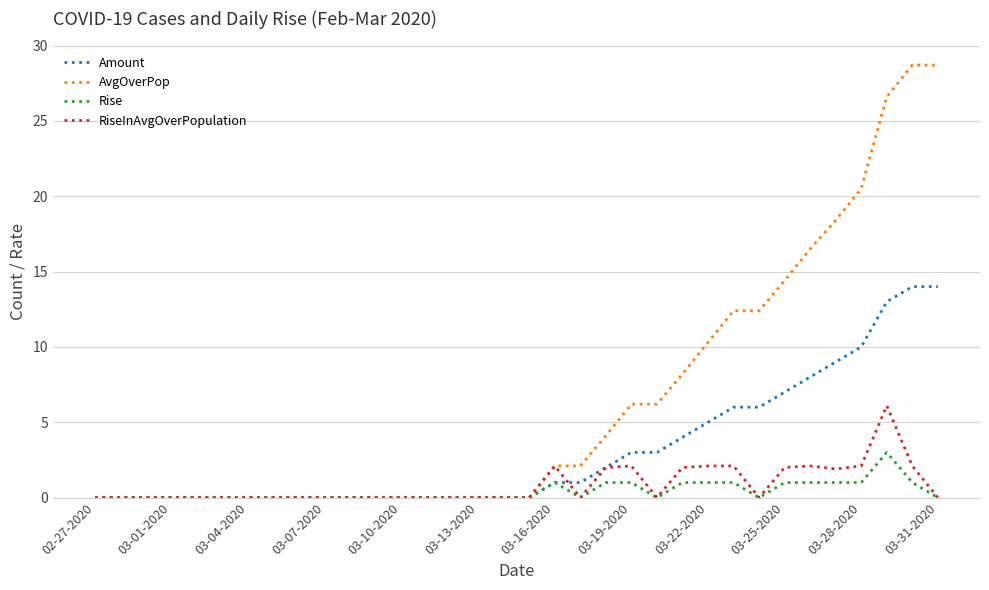

What are all the series names shown in the legend?

Amount, AvgOverPop, Rise, RiseInAvgOverPopulation